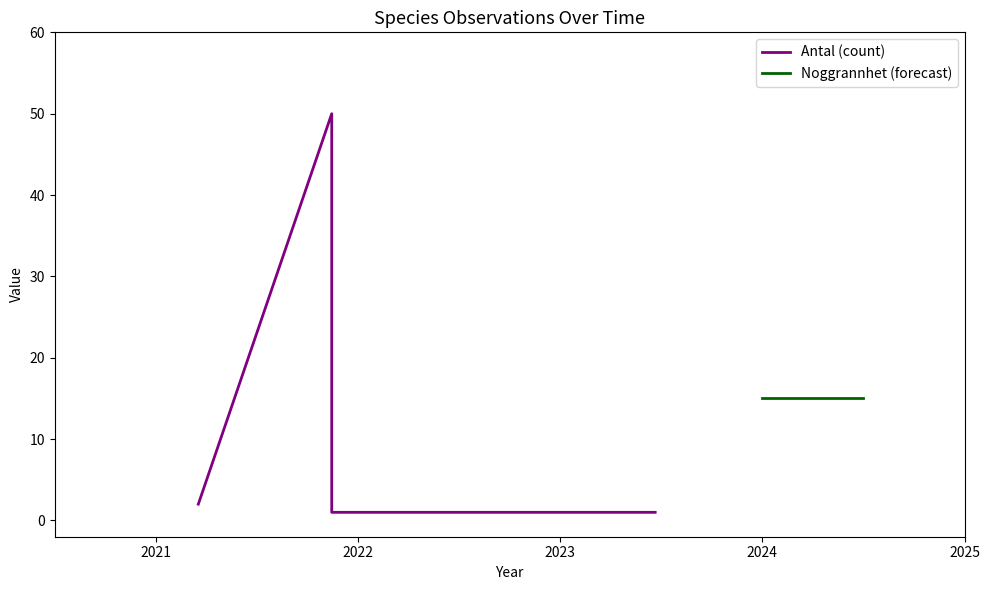

Where is the first local maximum?

2021-11-13